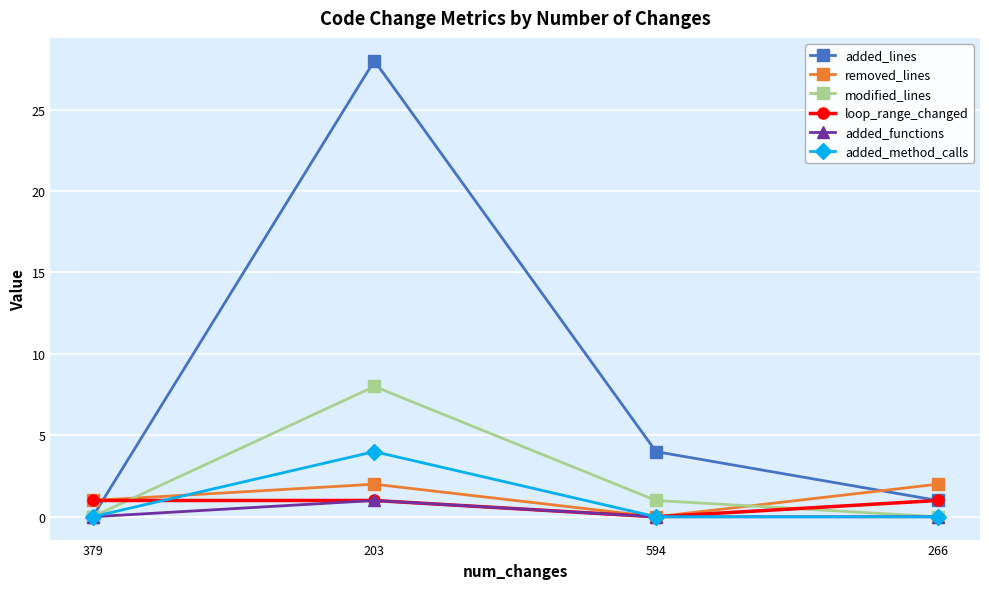

At how many categories does at least one series exceed 8?

1